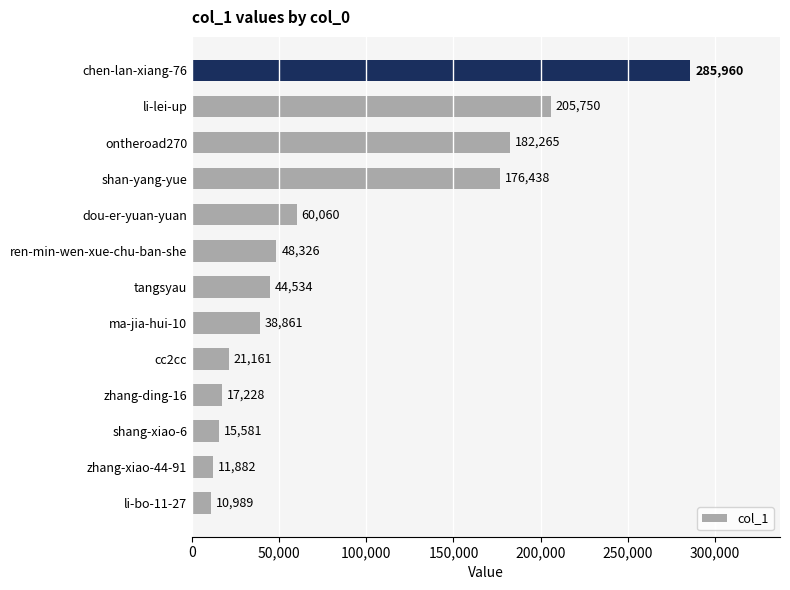

Approximately how many times larger is the value at li-lei-up compared to zhang-xiao-44-91?

17.3